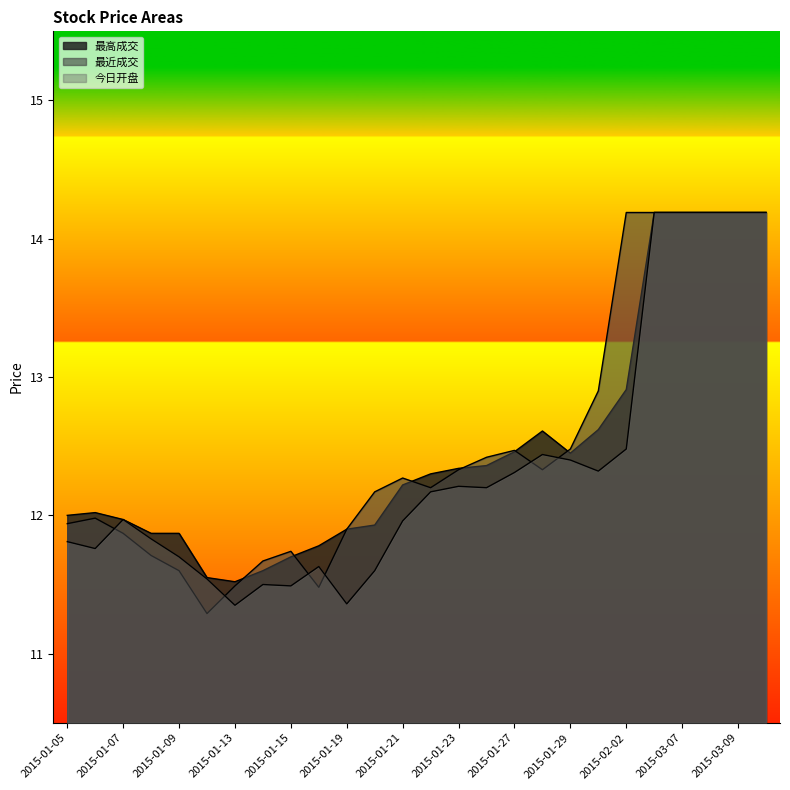

In 最近成交, how many points are higher than both neighbors (excluding endpoints)?

4